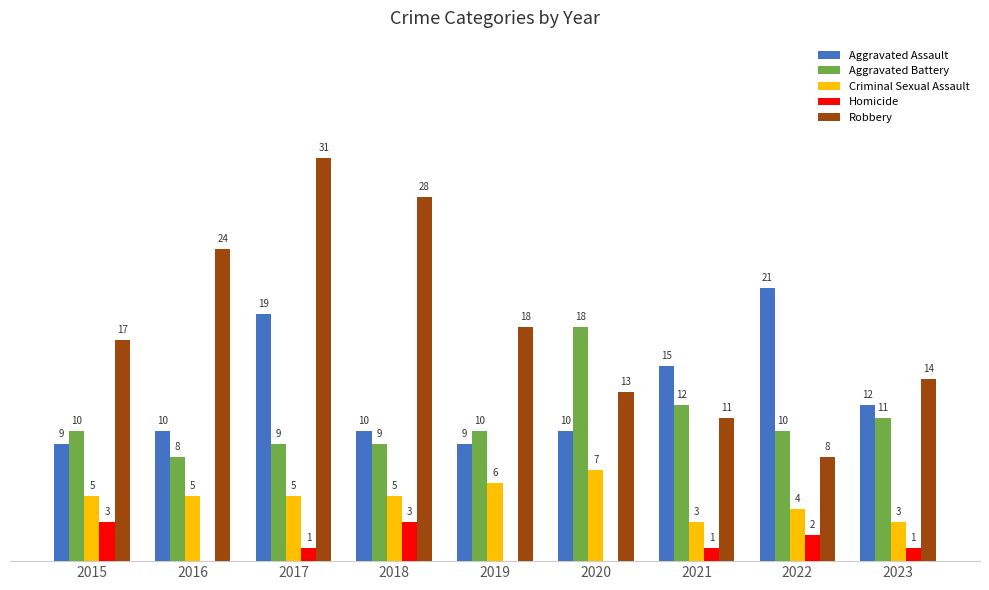

Which series changed the most between 2016 and 2022?

Robbery